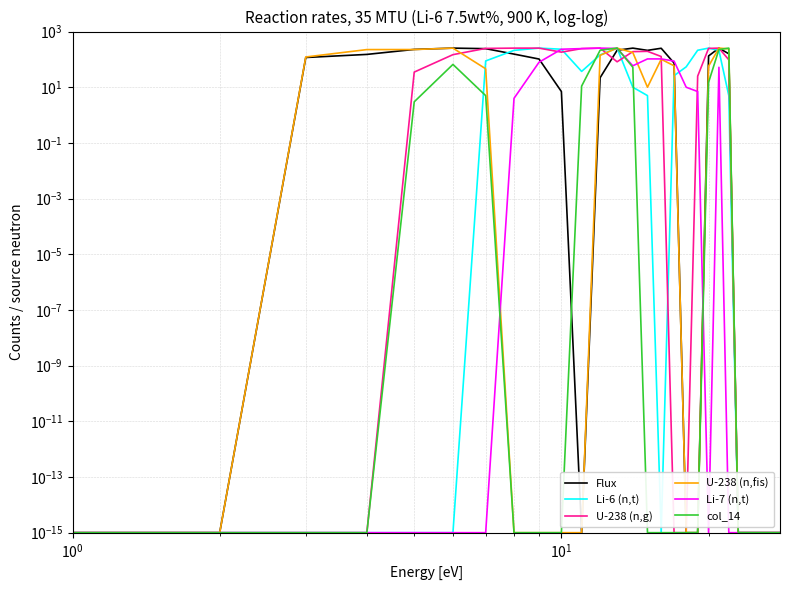

Is this an area chart (filled region under the line)?

No